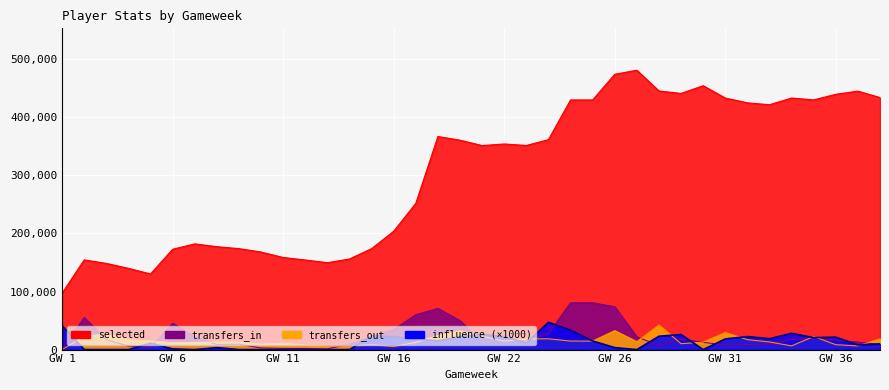

Is it true that selected equals 154335 at 12?

True